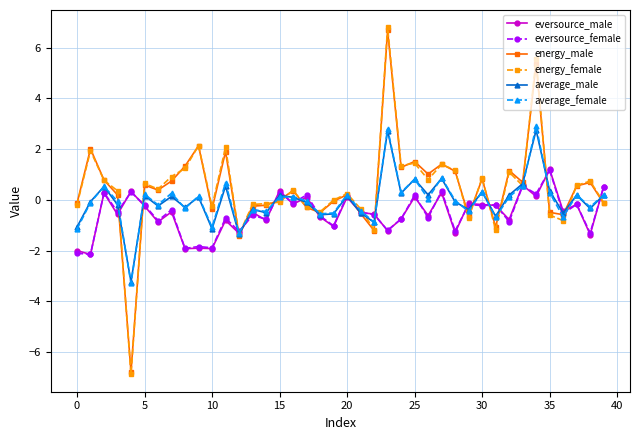

True or false: energy_female has more than 2 points higher than both neighbors.

True